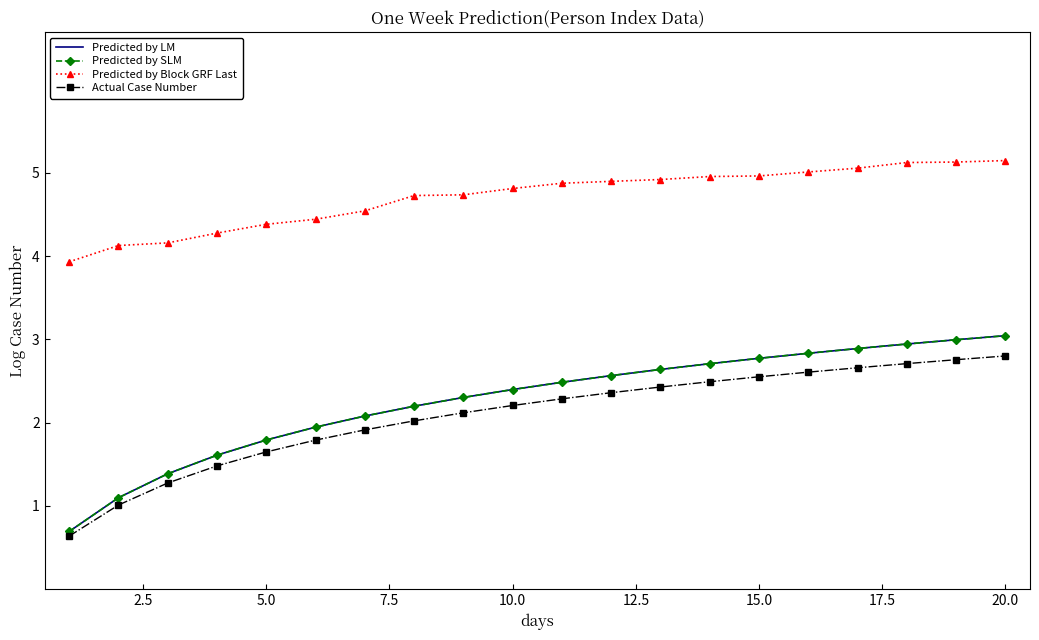

What is the smallest value displayed?

0.6